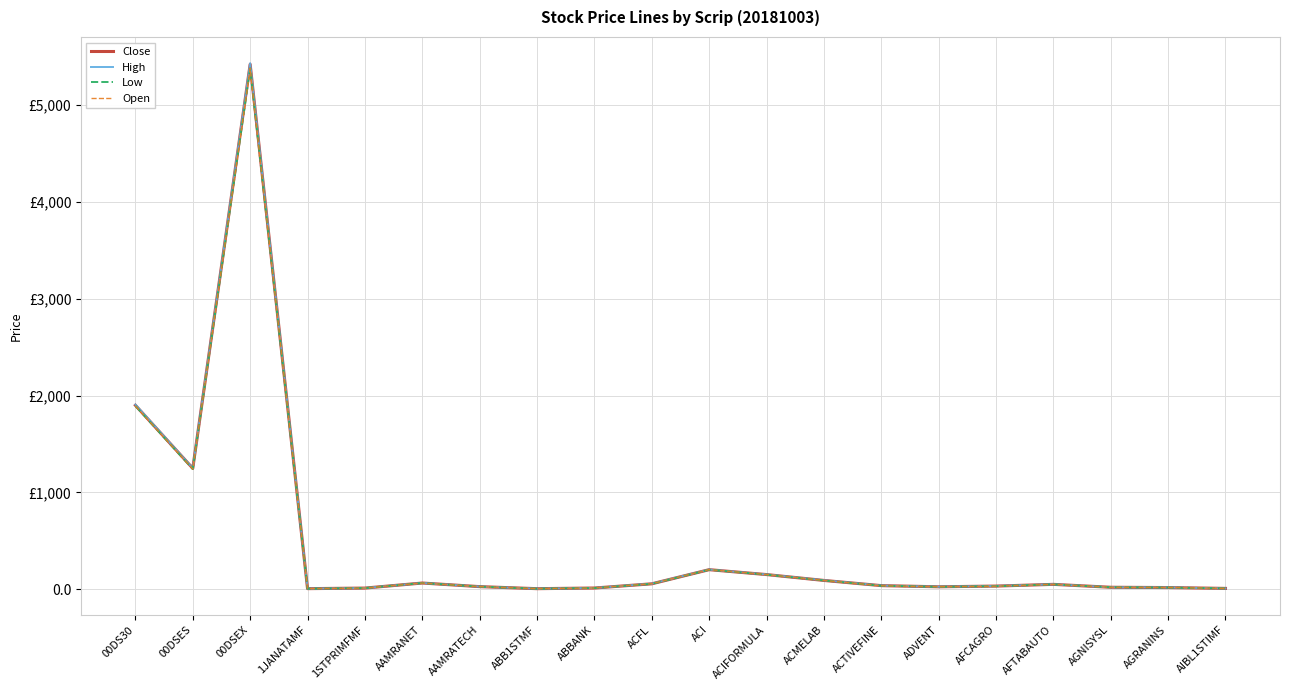

What is the average value of the Low series?

465.3